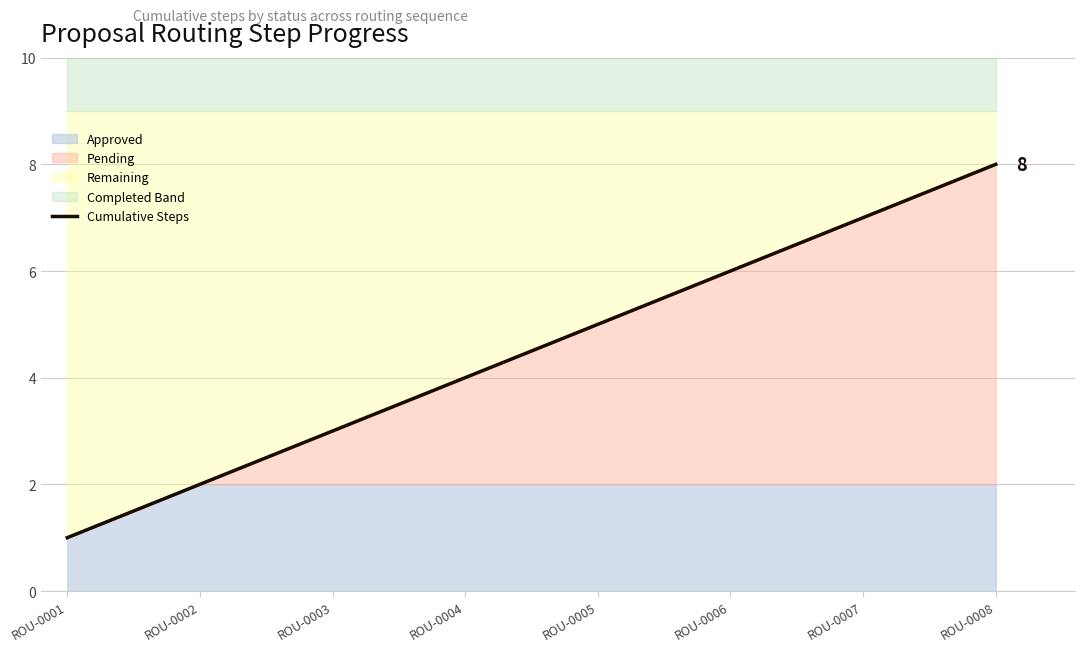

What is the average value?

4